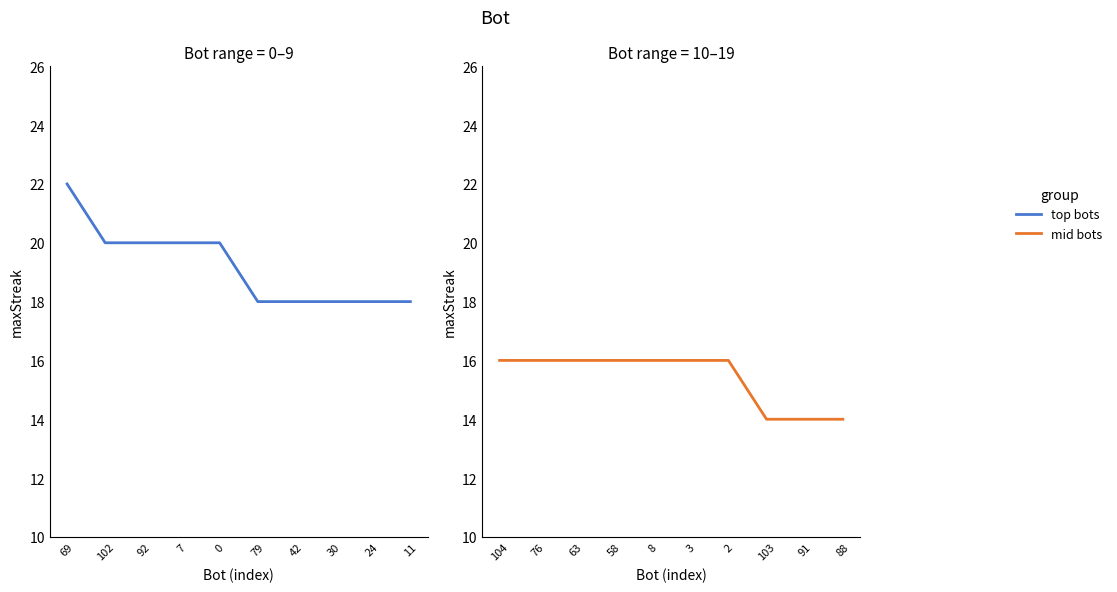

How many mid bots values are between 14 and 16?

10